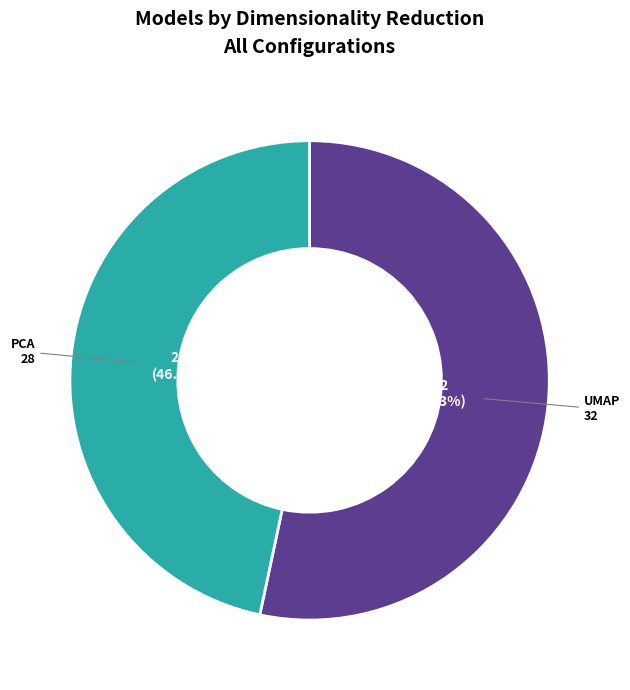

Is there any slice that represents more than half of the pie?

Yes